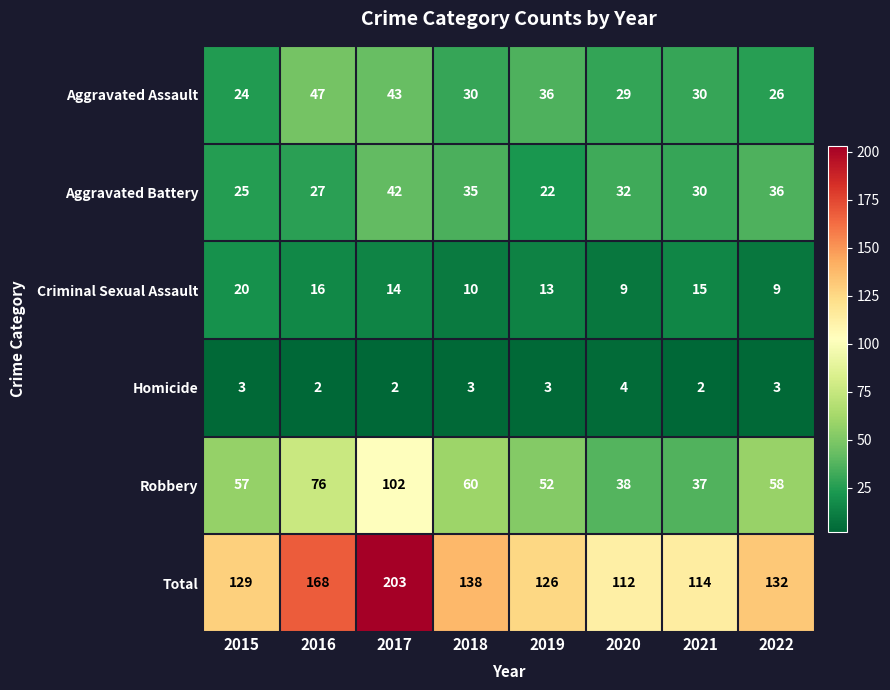

At which category is the sum across all series the highest?

2017